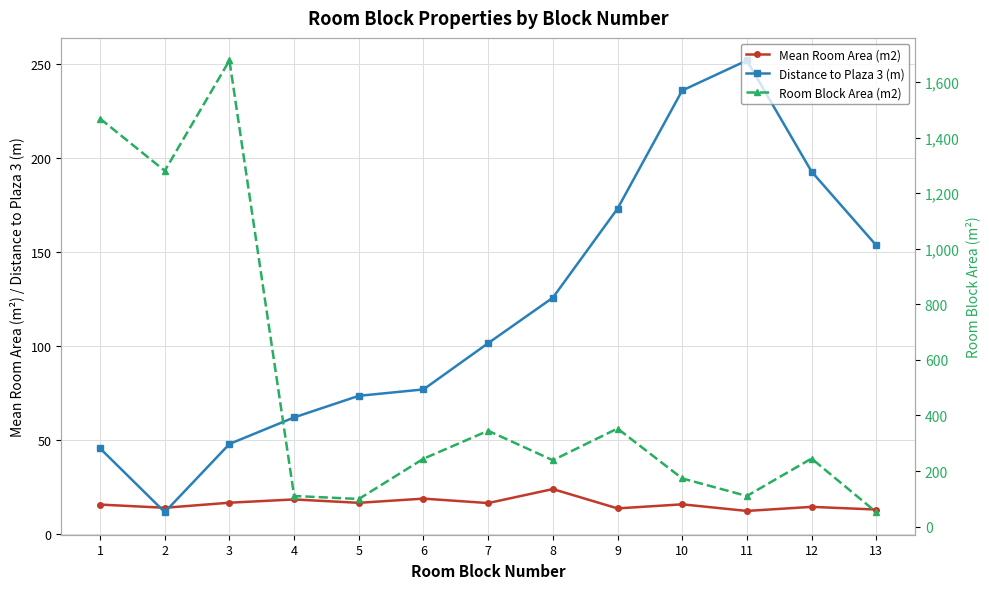

What is the sum of all Distance to Plaza 3 (m) values?

1552.2